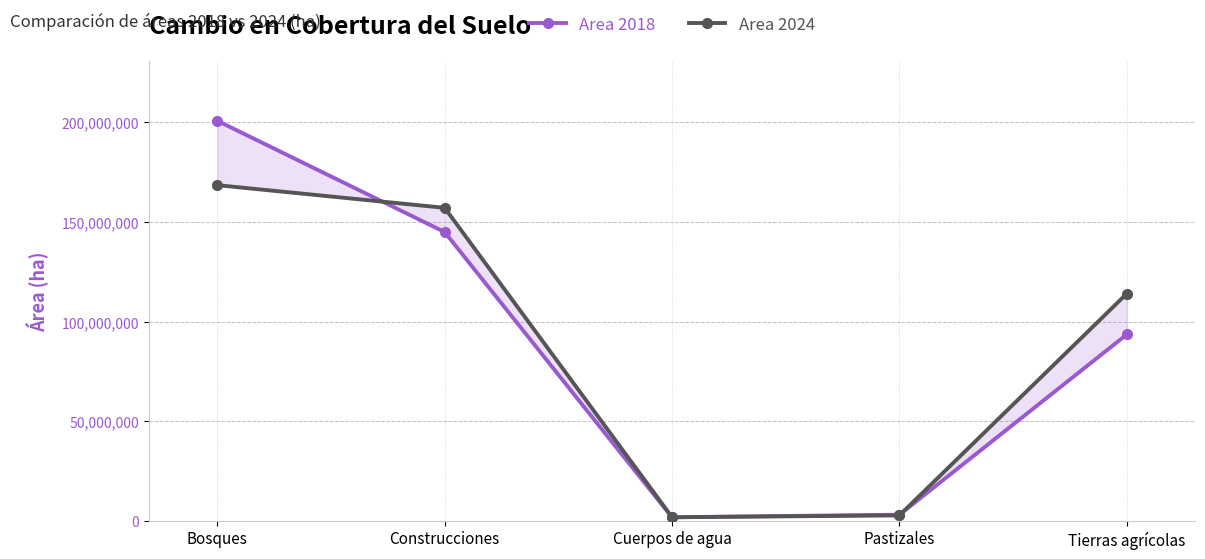

What position from the right is Construcciones?

4